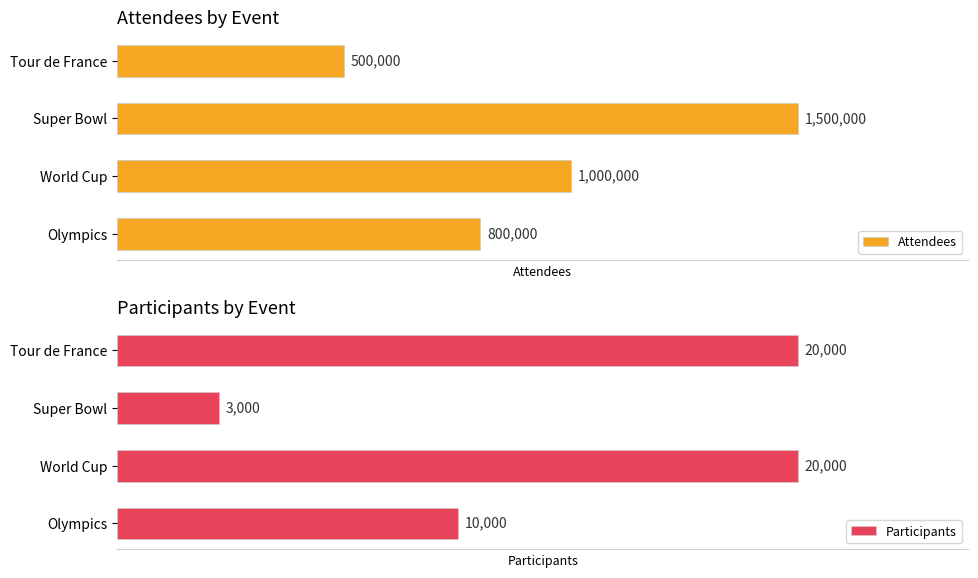

What is the minimum value shown in the chart?

3000